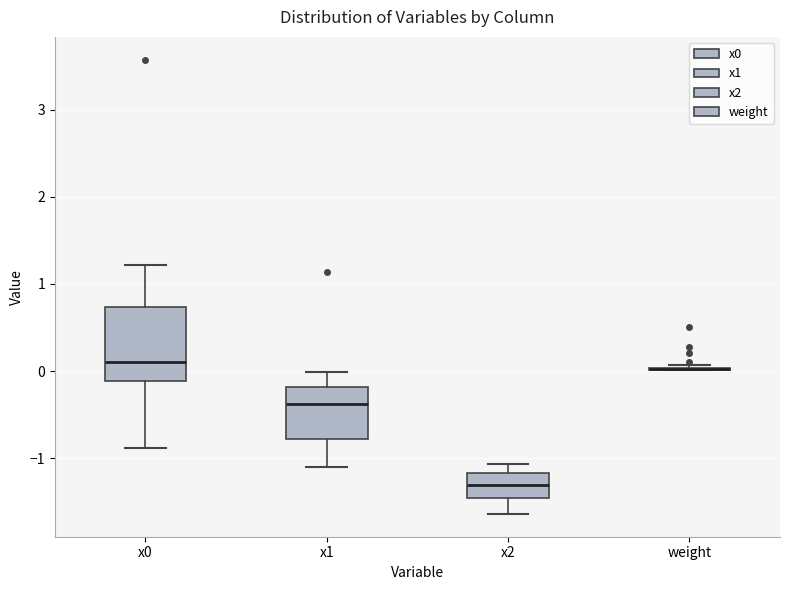

Reading left to right, transcribe this box plot: for each box, give where its median line is, the range the box spans, and where its two whiskers end, as read against the y-axis. The values are not printed on the chart, so give them approximately, as read against the axis.

x0: median 0.1, box -0.1 to 0.7, whiskers -0.9 to 1.2
x1: median -0.4, box -0.8 to -0.2, whiskers -1.1 to 0.0
x2: median -1.3, box -1.5 to -1.2, whiskers -1.6 to -1.1
weight: box collapsed to a line at 0.0, whiskers 0.0 to 0.1